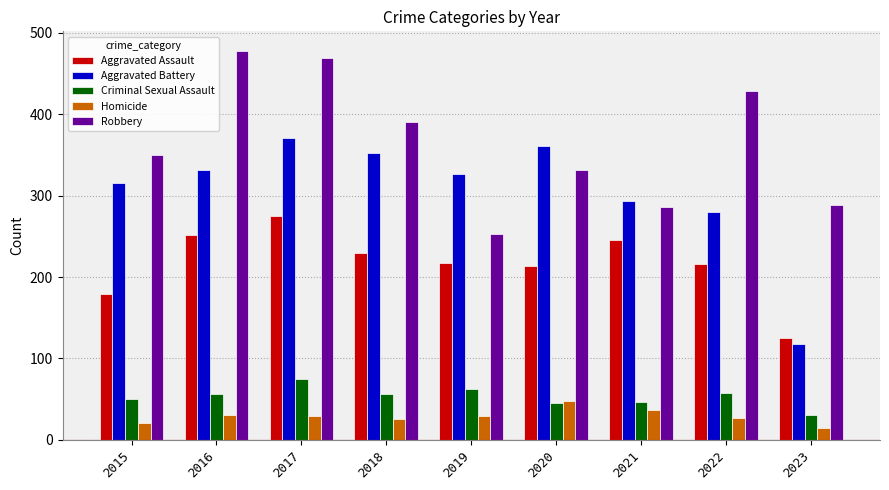

What is the value of the Criminal Sexual Assault bar at the 6th from the left?

45